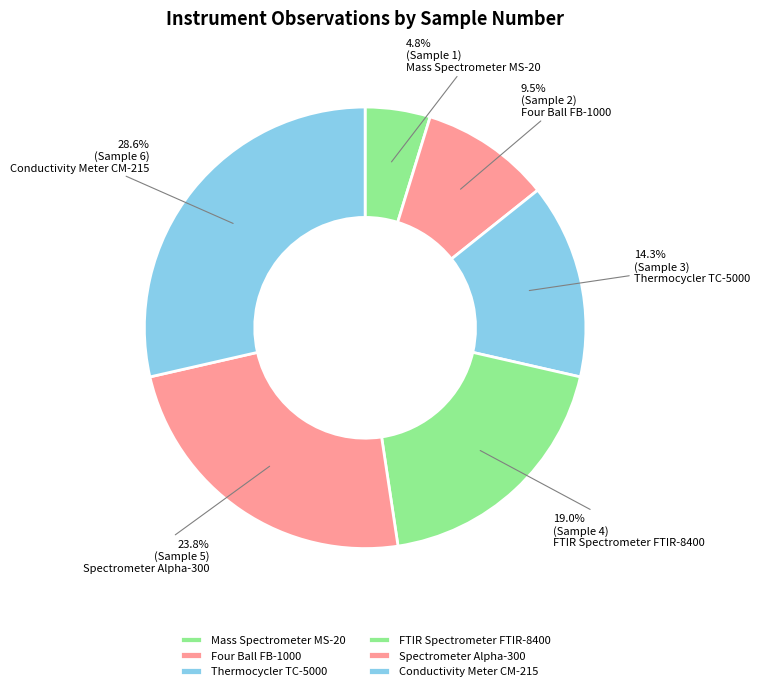

Do Conductivity Meter CM-215 and Four Ball FB-1000 together represent more than half of the pie?

No